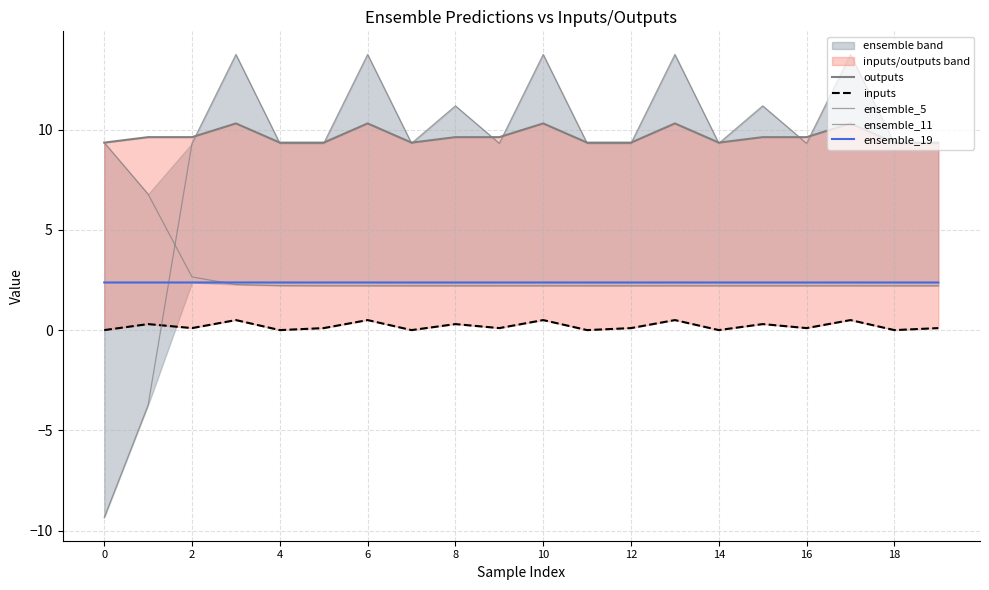

What is the average value of the ensemble_11 series?

9.0